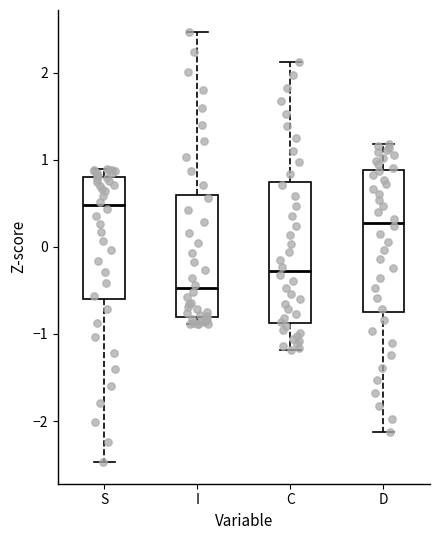

Where is the lower edge of the box for S on the y-axis? The values are not printed on the chart, so give them approximately, as read against the axis.

-0.6